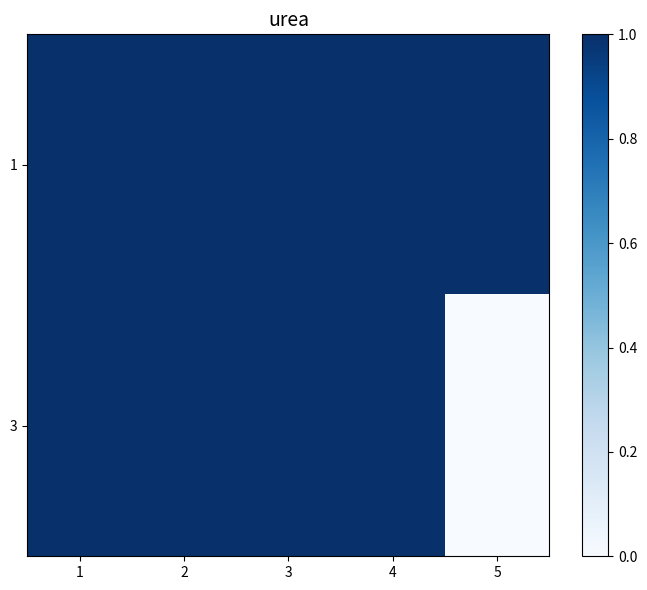

Reading left to right, transcribe all the data shown in this chart.

1: 1=1	2=1	3=1	4=1	5=1
3: 1=1	2=1	3=1	4=1	5=0